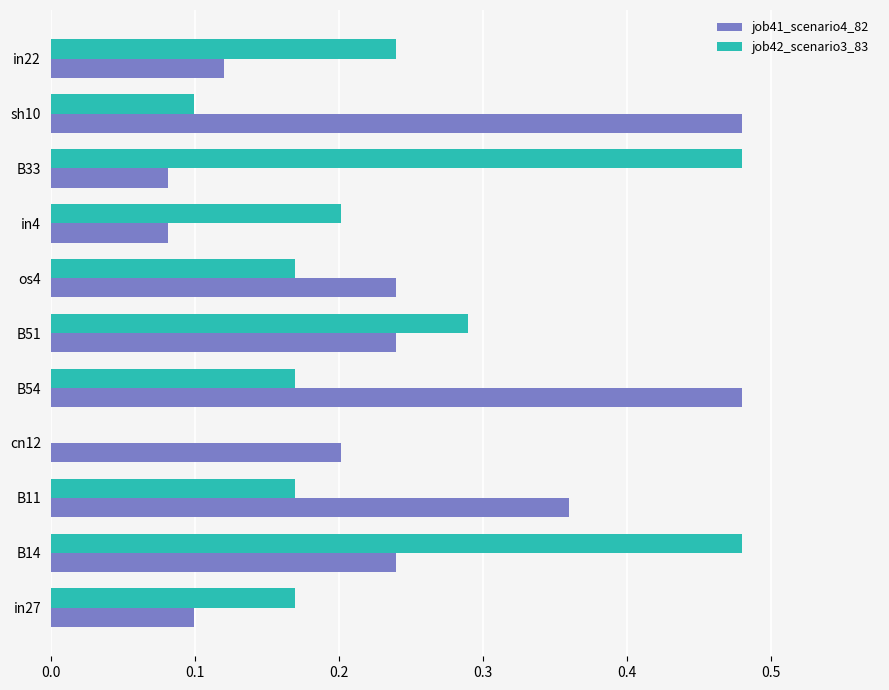

Where is job42_scenario3_83 nearest to the value 0?

cn12